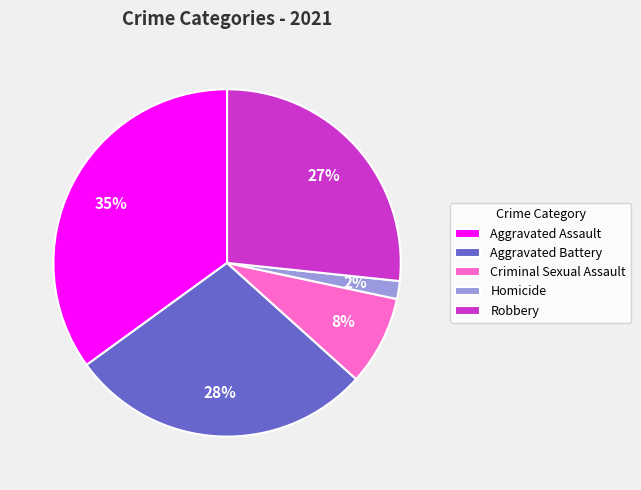

Combined, do Homicide and Criminal Sexual Assault account for over 50%?

No